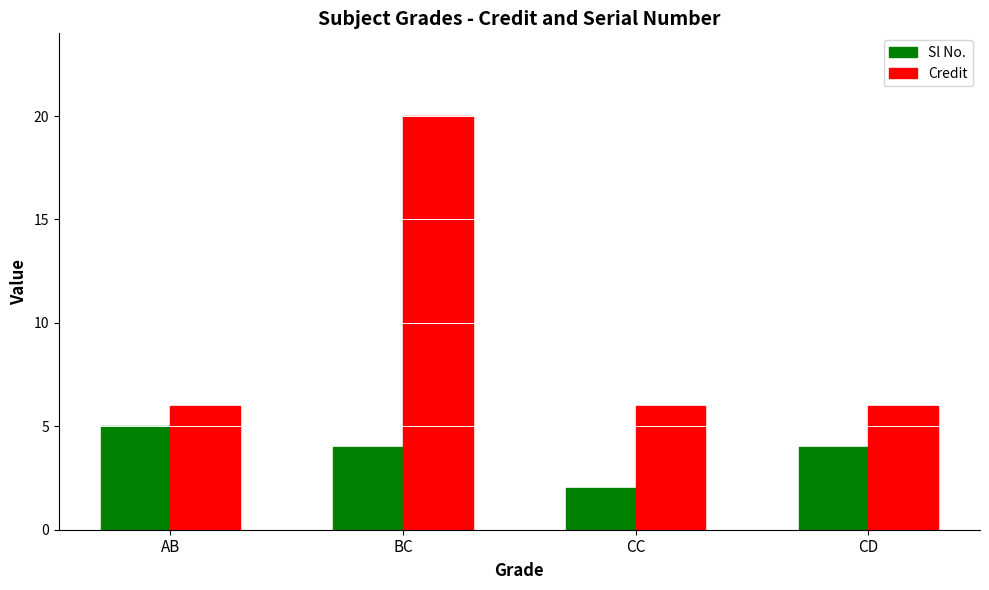

The value of Sl No. at CD is 4. True or false?

True